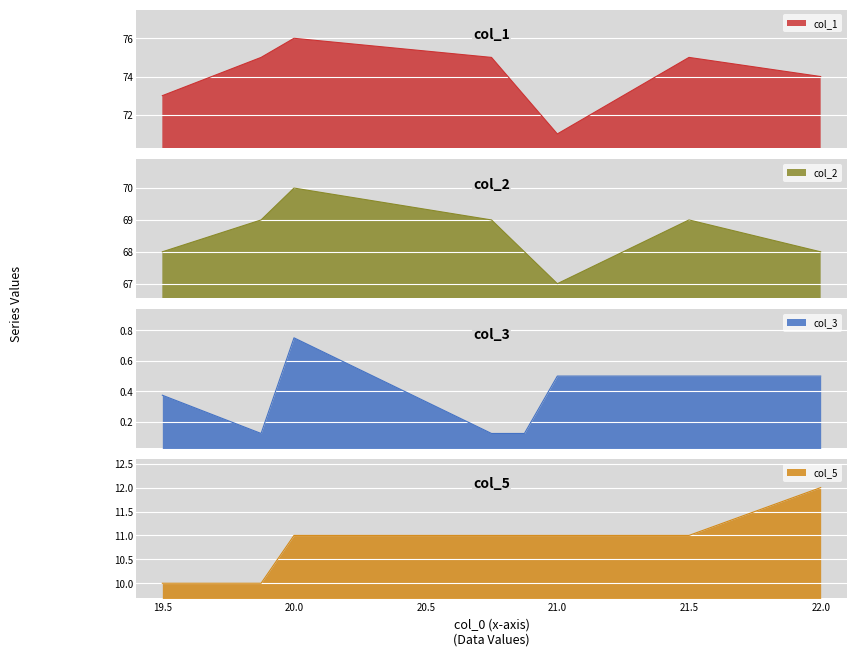

At which label does col_5 reach its peak?

22.0